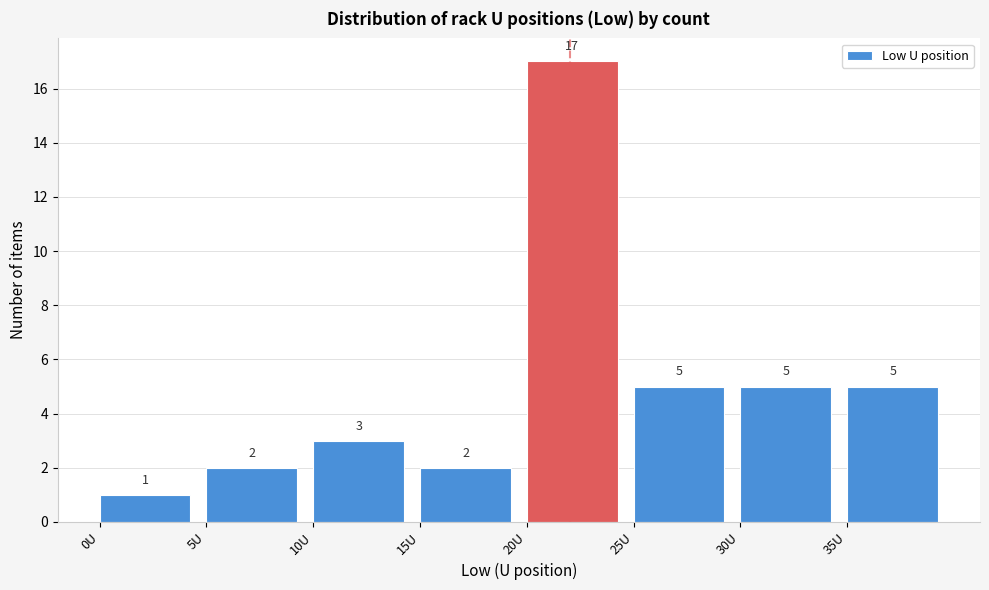

How tall is the bar that spans 5 to 10 on the x-axis?

2